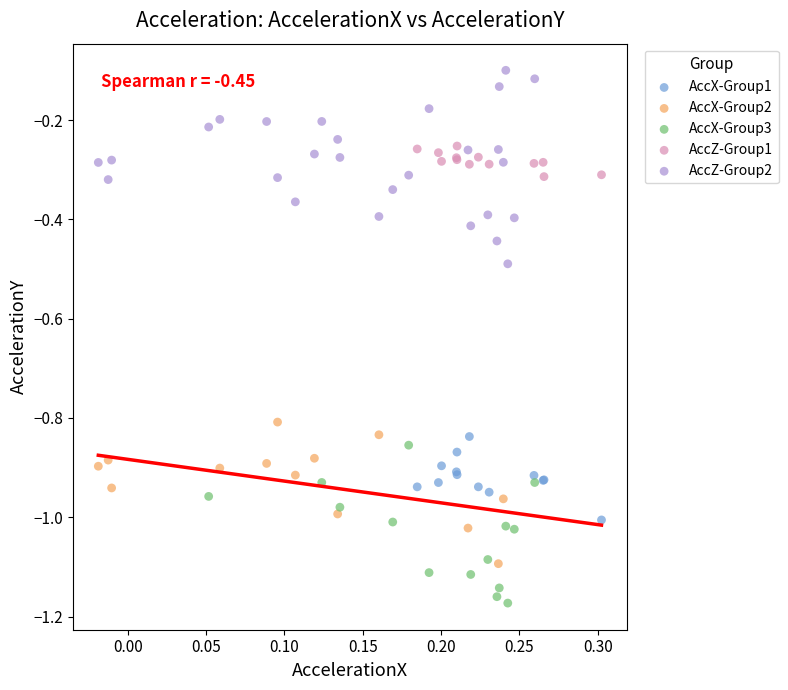

Which series contains the highest Y value?

AccZ-Group2